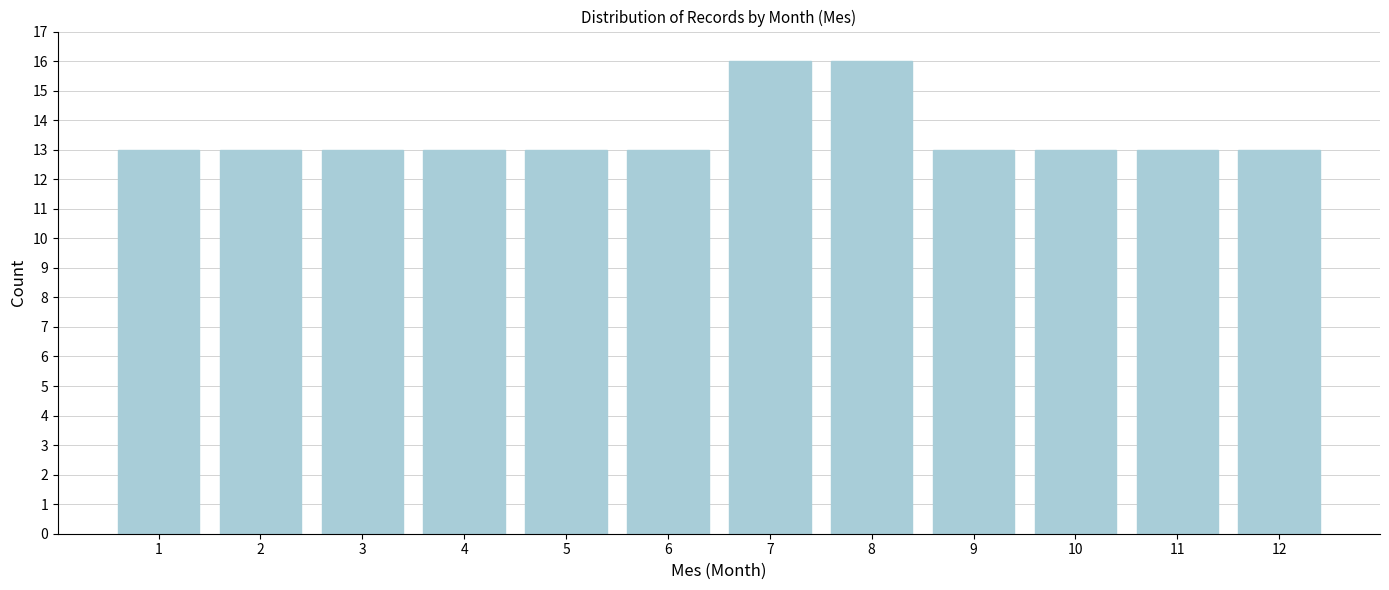

Reading left to right, list all the values displayed in this chart.

13	13	13	13	13	13	16	16	13	13	13	13